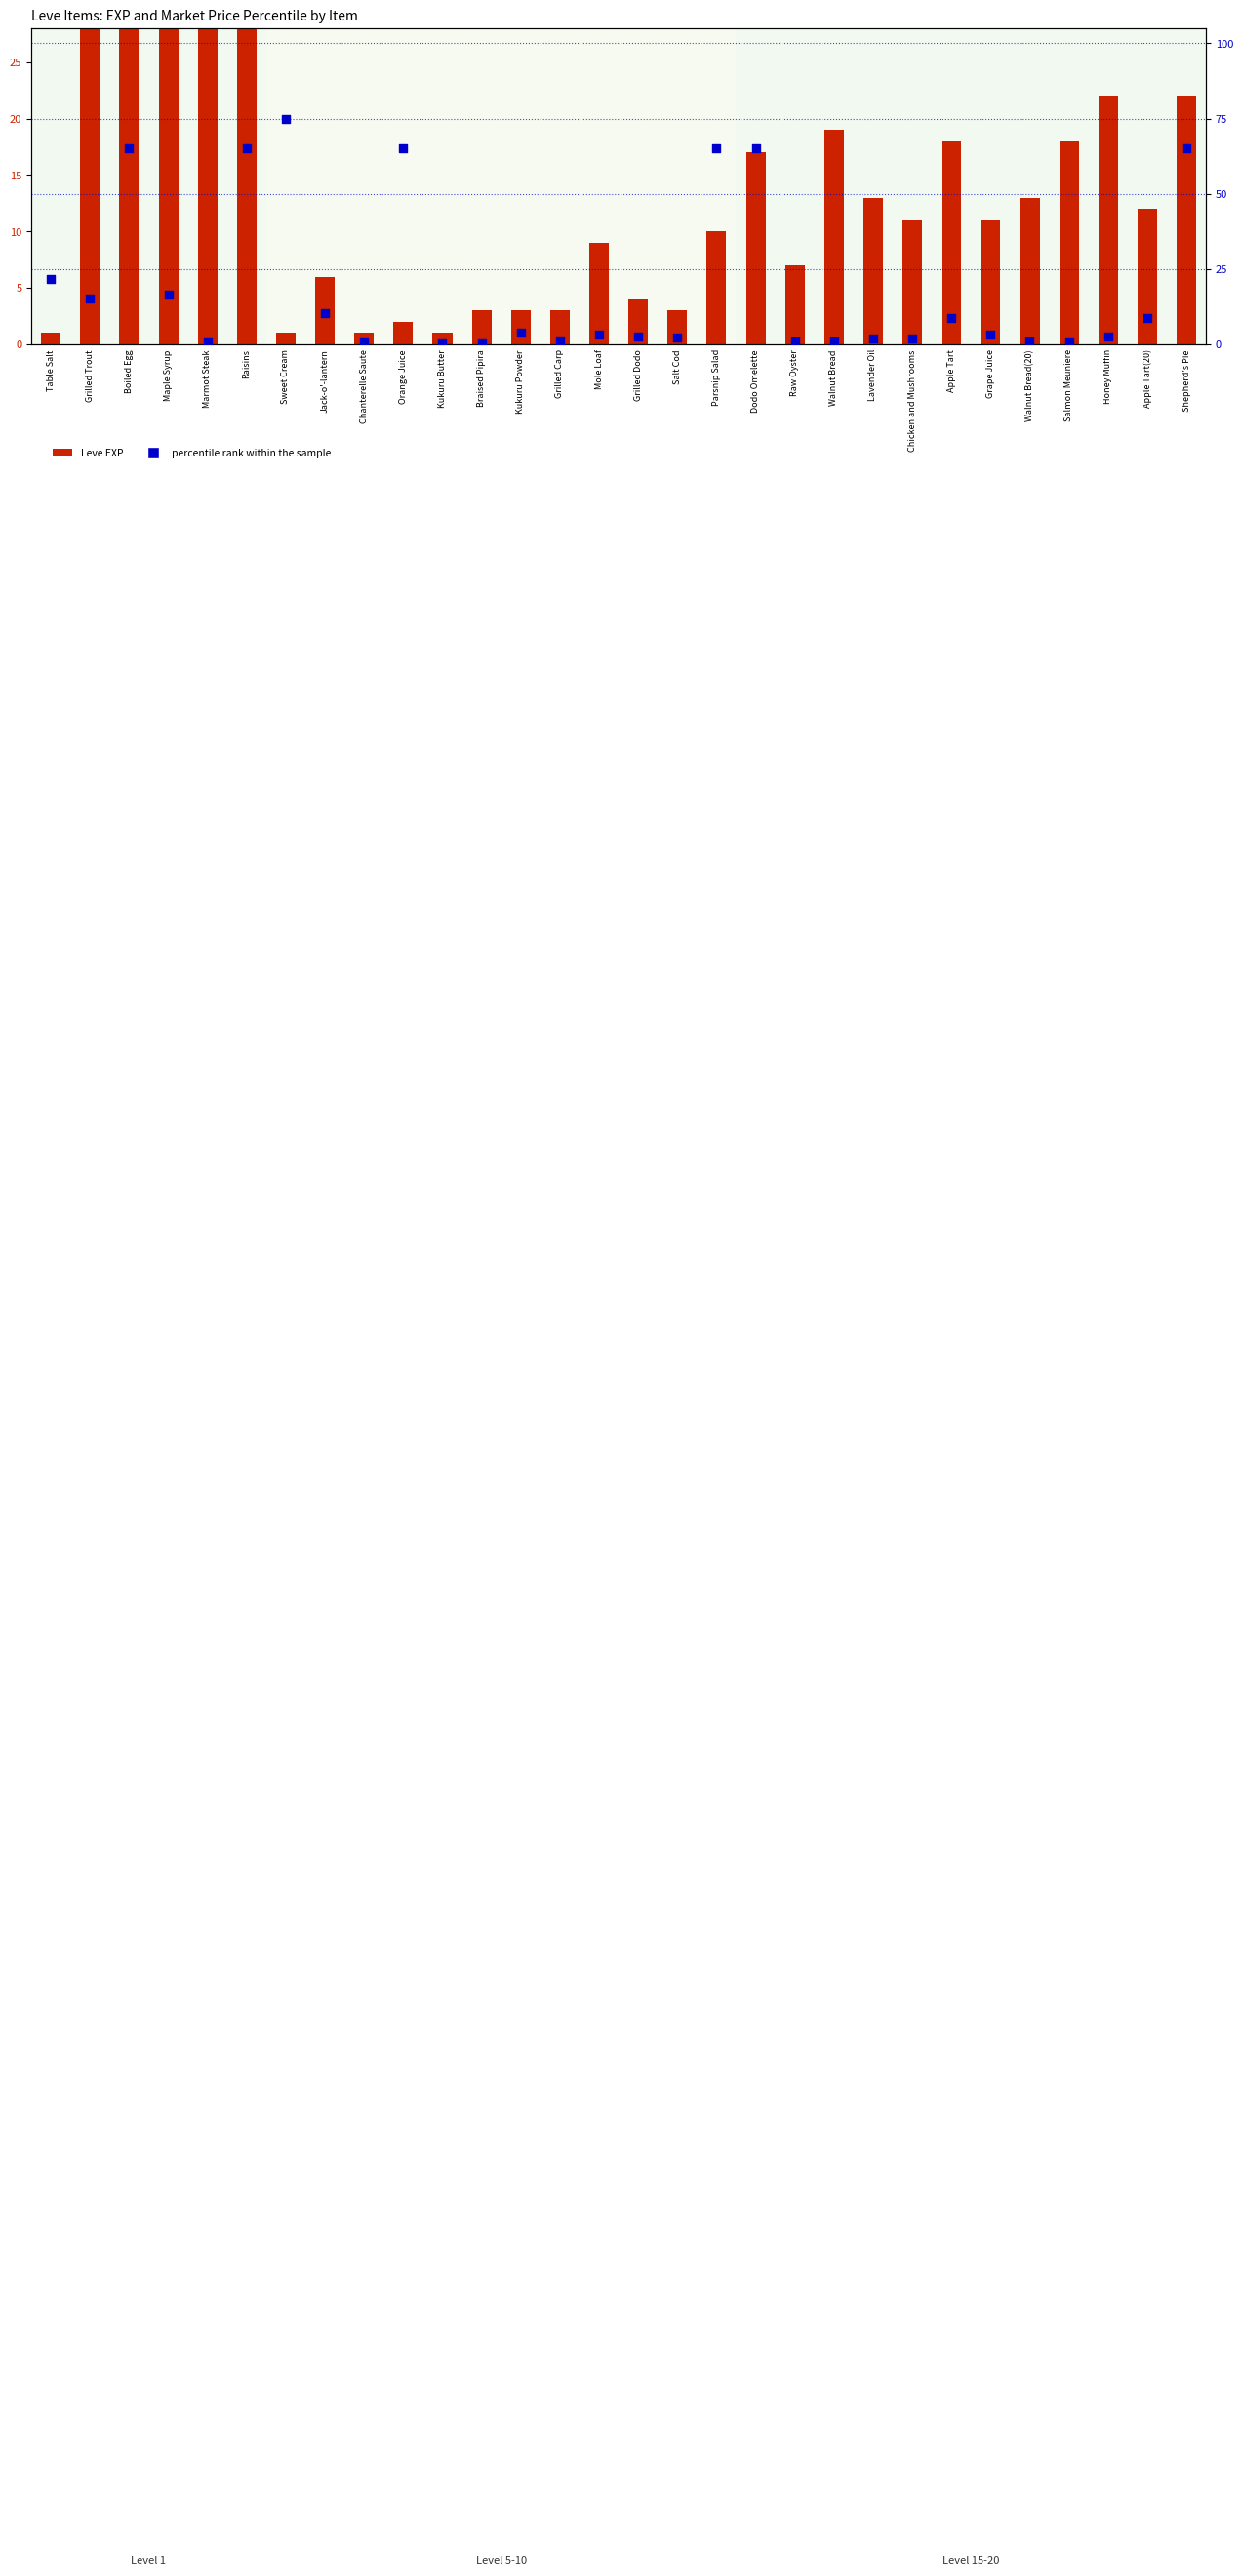

At how many categories does at least one series exceed 862?

1